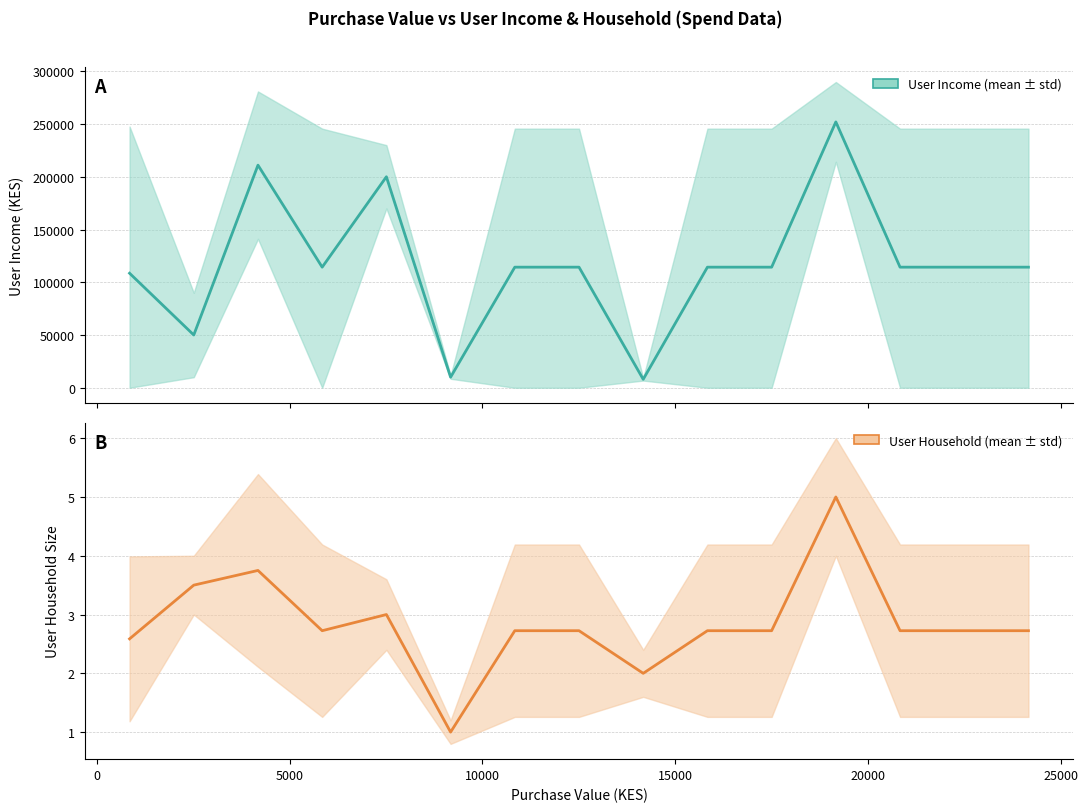

Read the User Income value at 5000.

211000.0